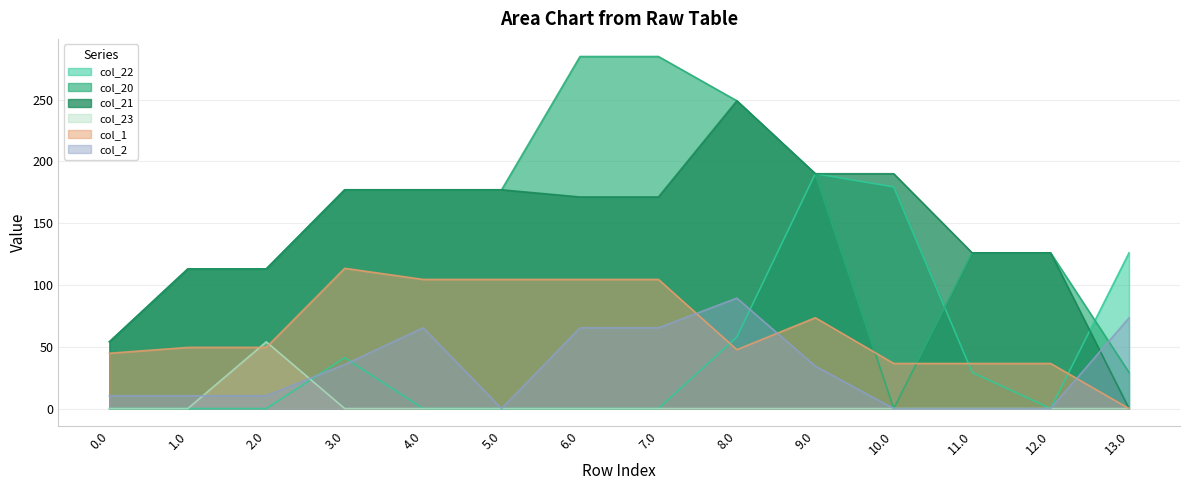

How many distinct data groups are displayed?

6